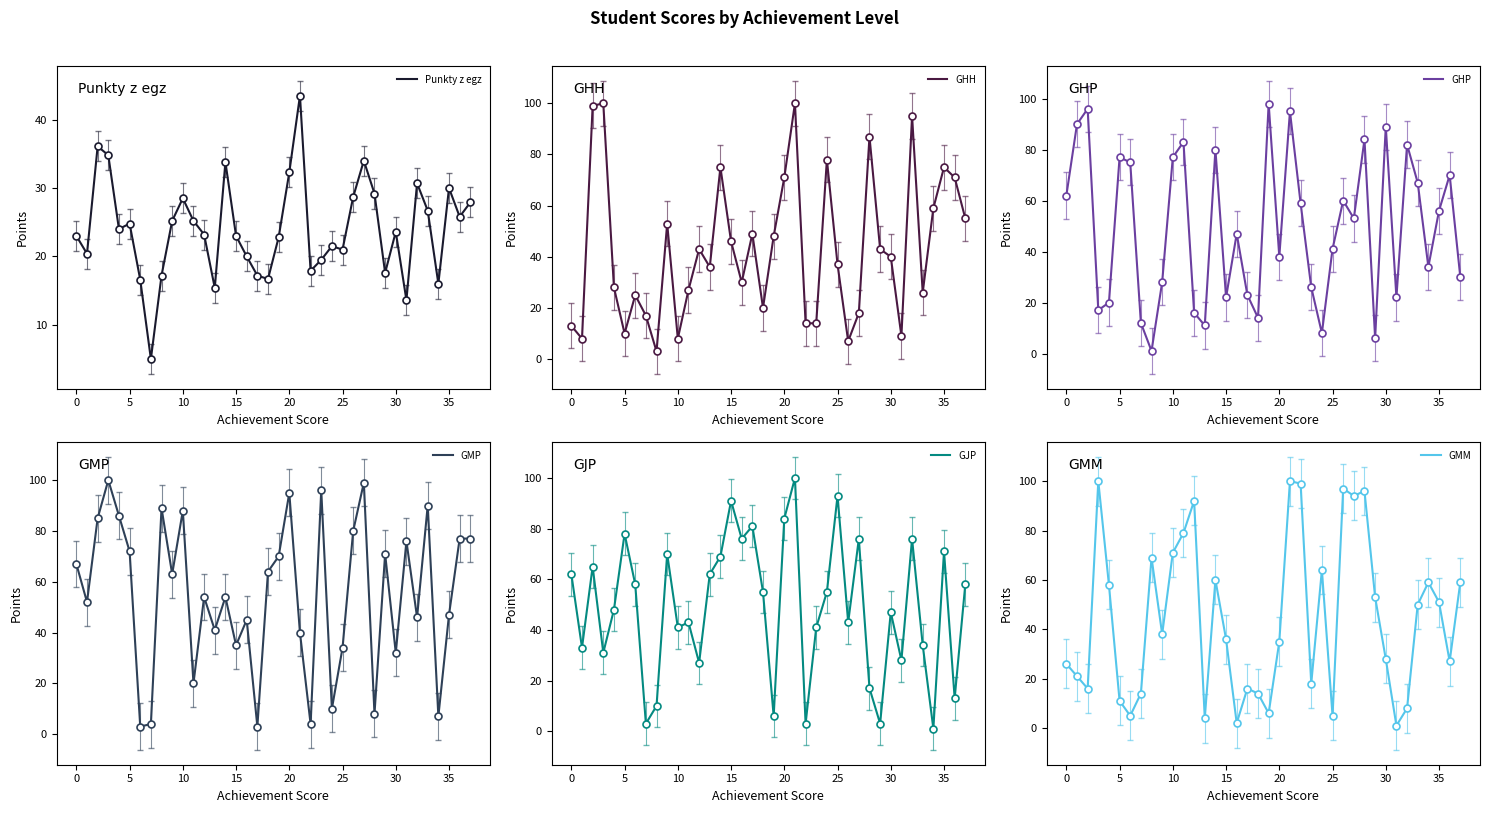

What is the greatest value displayed?

100.0